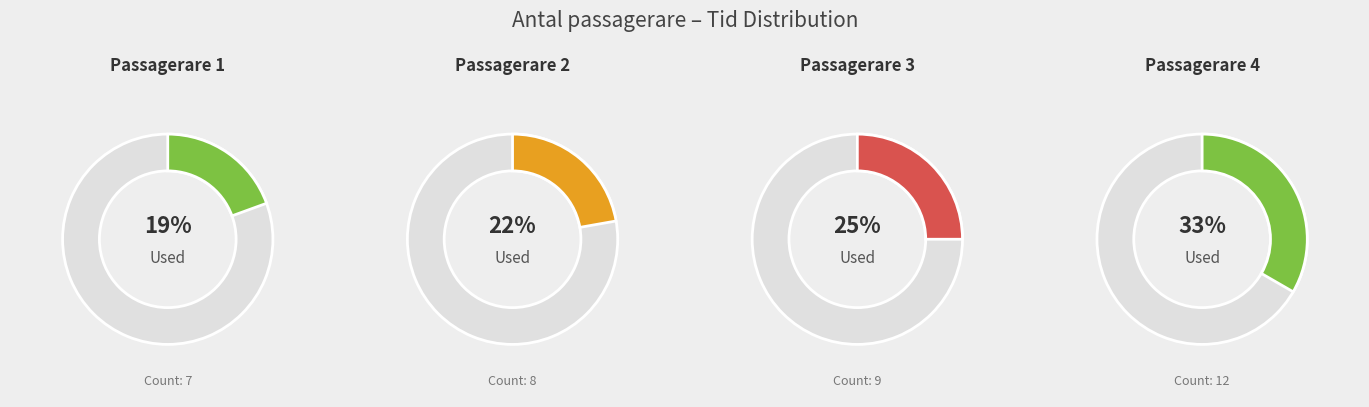

To the nearest percent, what is the average slice percentage?

25%